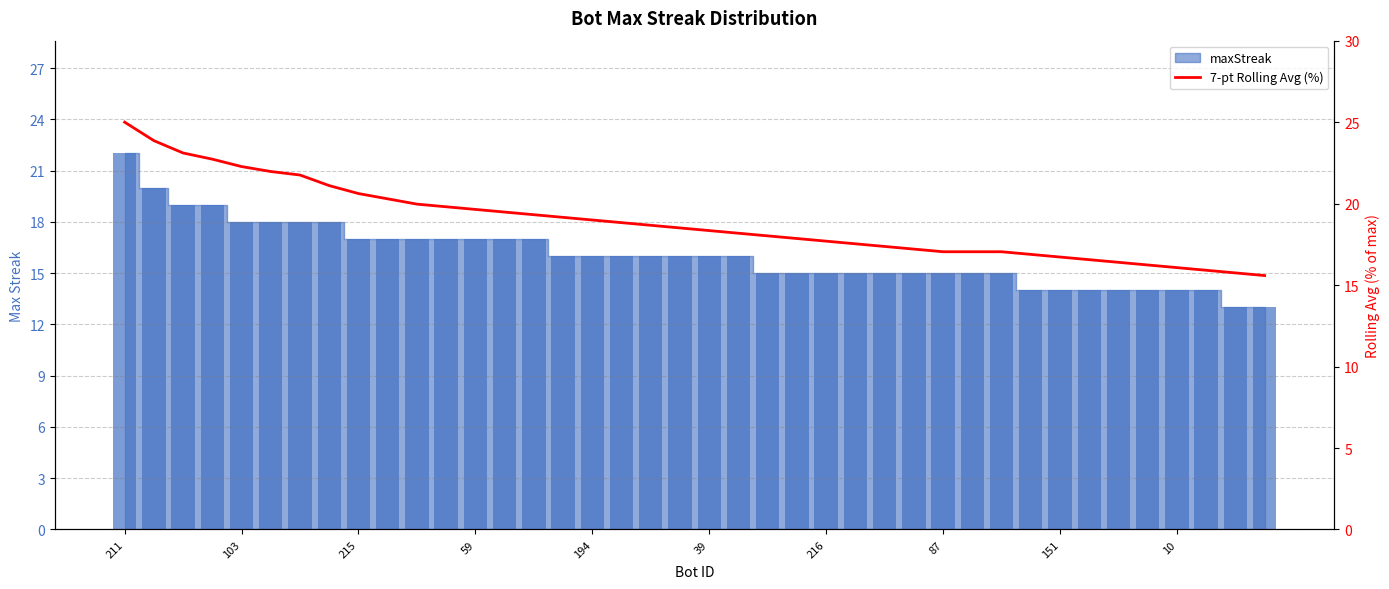

How many bars are there in total?

40